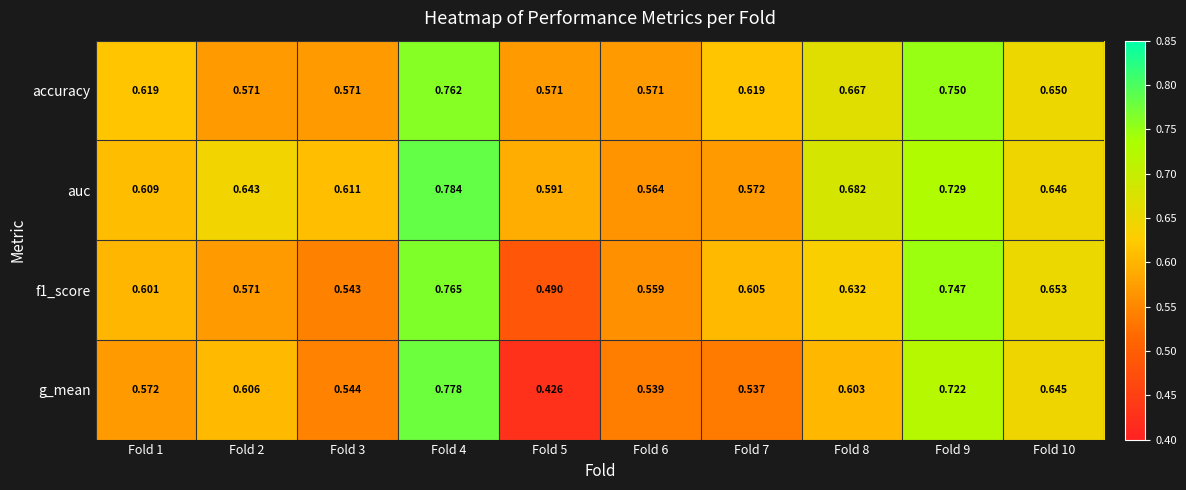

Which series has the largest total across all categories?

auc